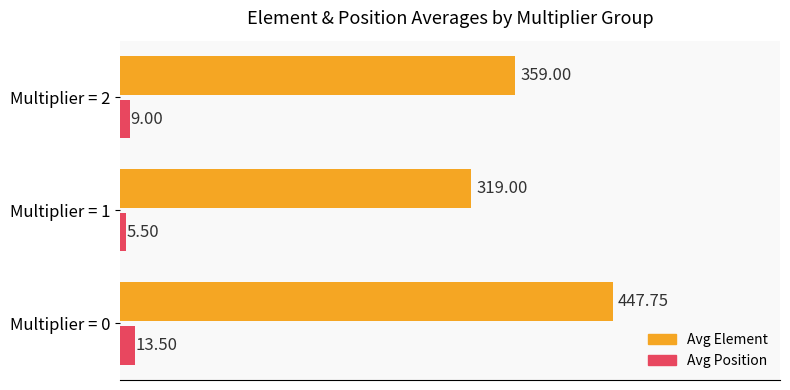

Which series has the largest range (max minus min)?

Avg Element